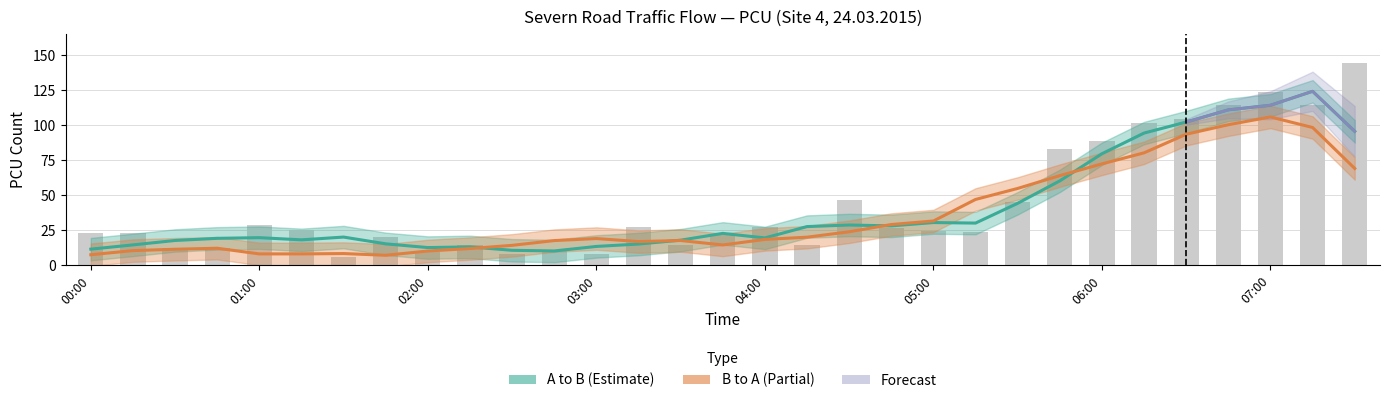

List the labels in order of value, smallest first.

01:30, 02:30, 03:00, 02:00, 02:45, 00:30, 00:45, 02:15, 03:30, 04:15, 01:45, 03:45, 00:00, 00:15, 05:15, 05:00, 01:15, 04:45, 04:00, 03:15, 01:00, 05:30, 04:30, 05:45, 06:00, 06:15, 06:30, 06:45, 07:15, 07:00, 07:30